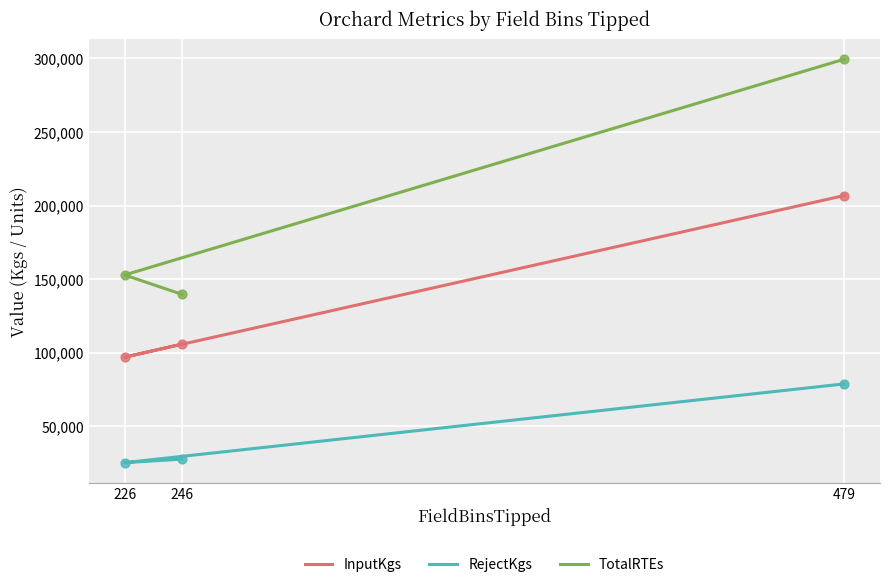

What is the total value across all series at 246?

273524.8